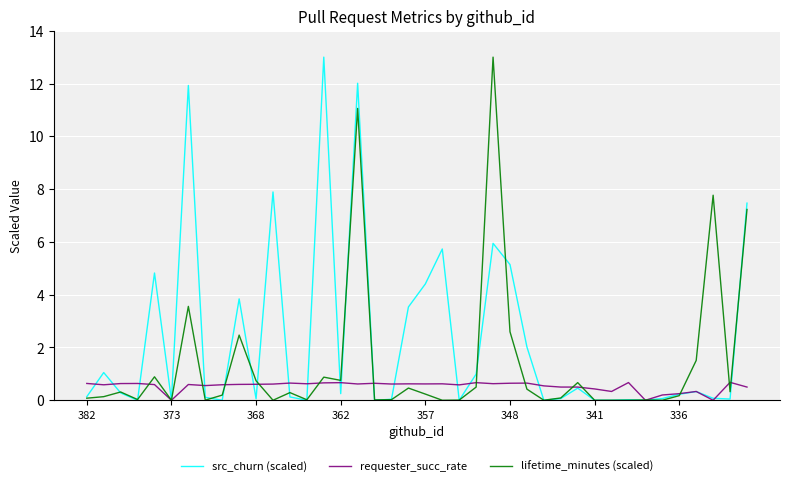

List the series in order of their overall mean, highest first.

src_churn (scaled), lifetime_minutes (scaled), requester_succ_rate